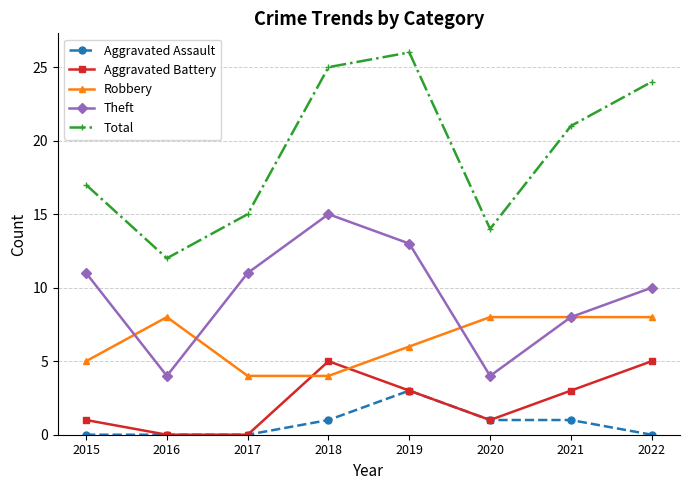

What are all the series names shown in the legend?

Aggravated Assault, Aggravated Battery, Robbery, Theft, Total